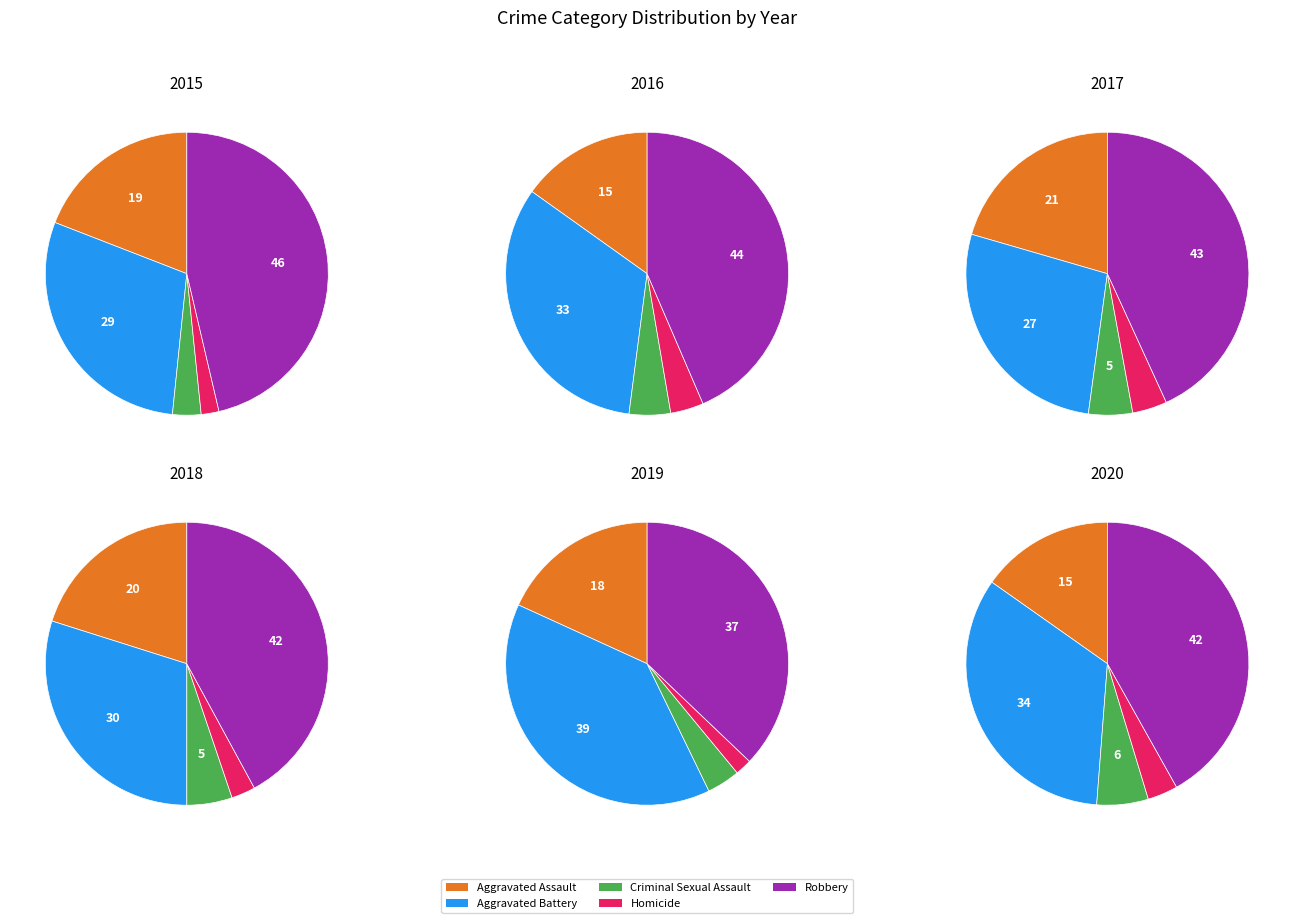

Rank the categories by value from lowest to highest.

Homicide, Criminal Sexual Assault, Aggravated Assault, Aggravated Battery, Robbery